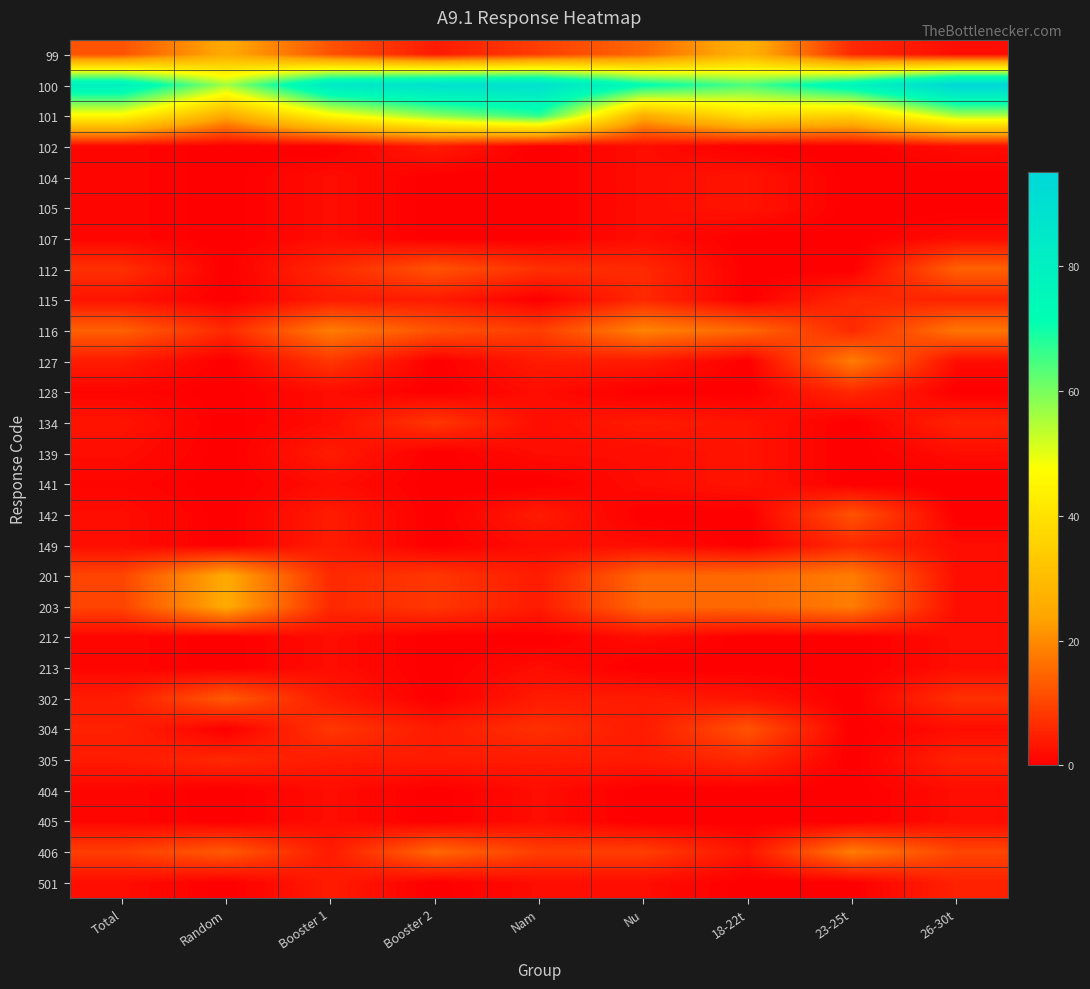

Between 18-22t and Booster 1, which is larger?

18-22t